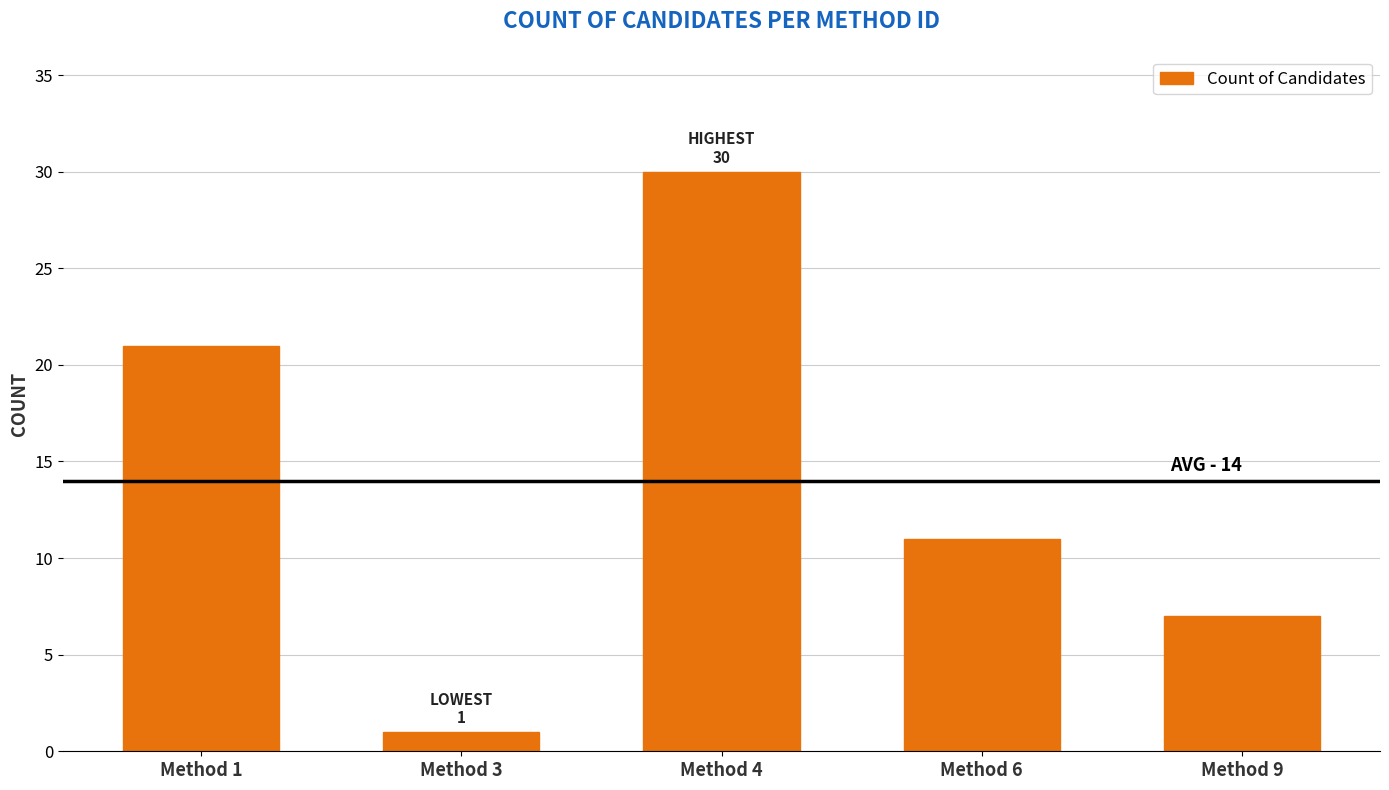

What is the maximum value shown in the chart?

30